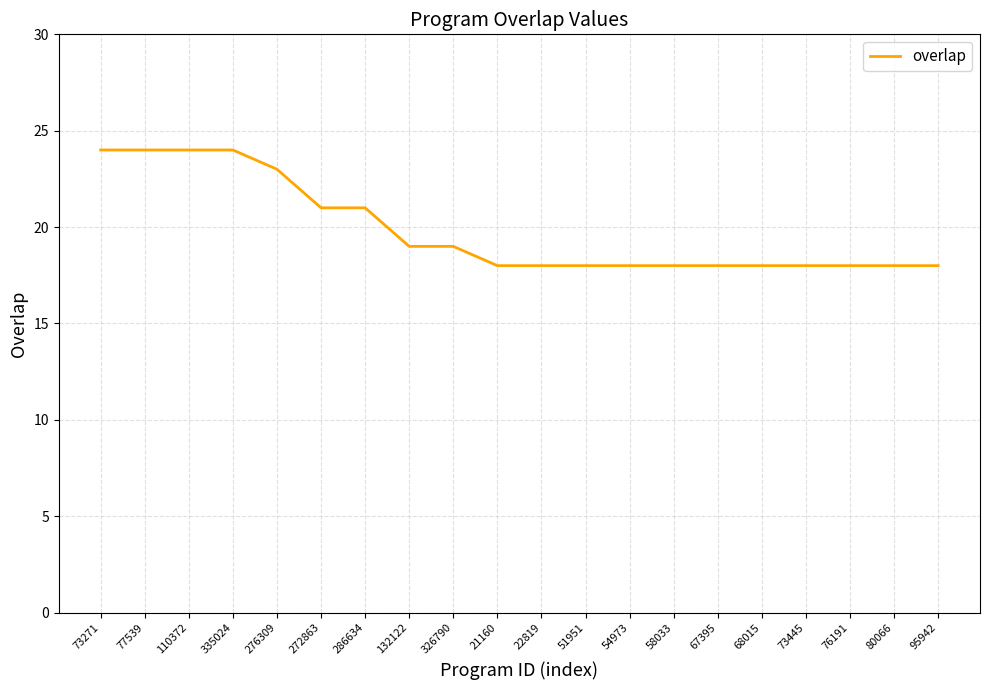

The chart shows a value of 18 at 76191. True or false?

True